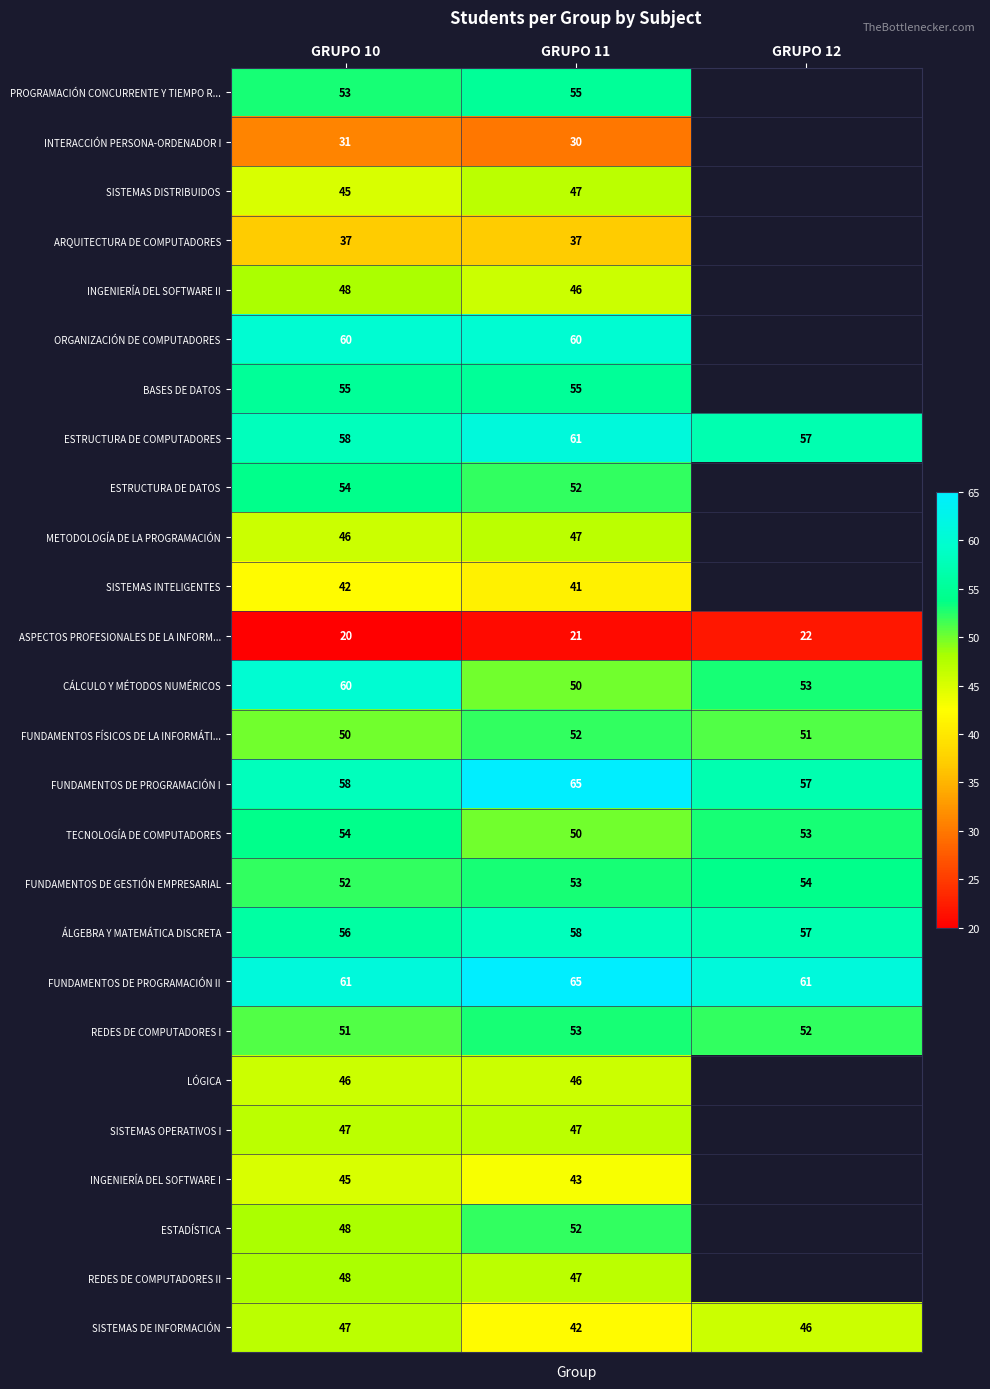

Count the number of categories in the chart.

3